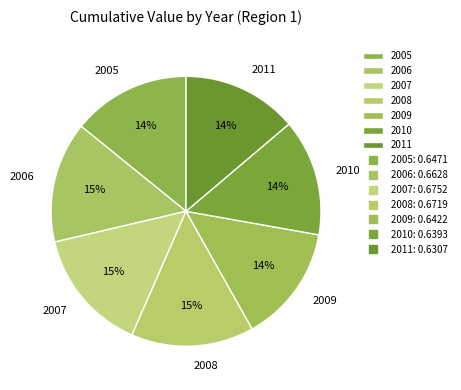

Count the number of slices in the pie.

7